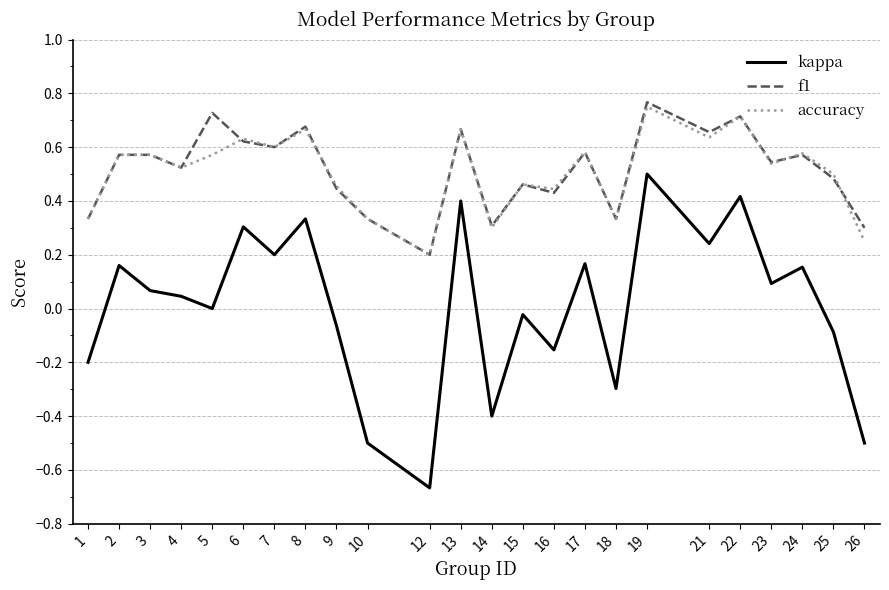

The value of kappa at 3 is 0.1. True or false?

True